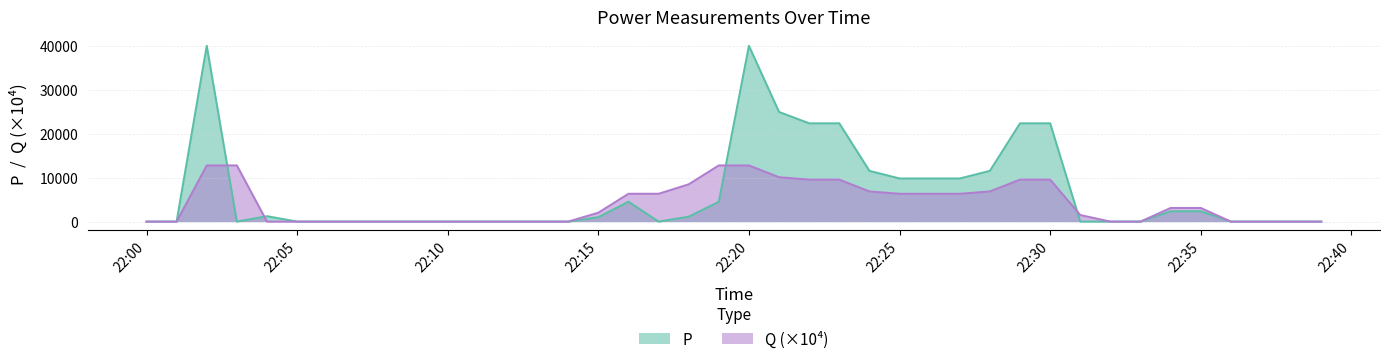

True or false: Q has more than 0 points higher than both neighbors.

True